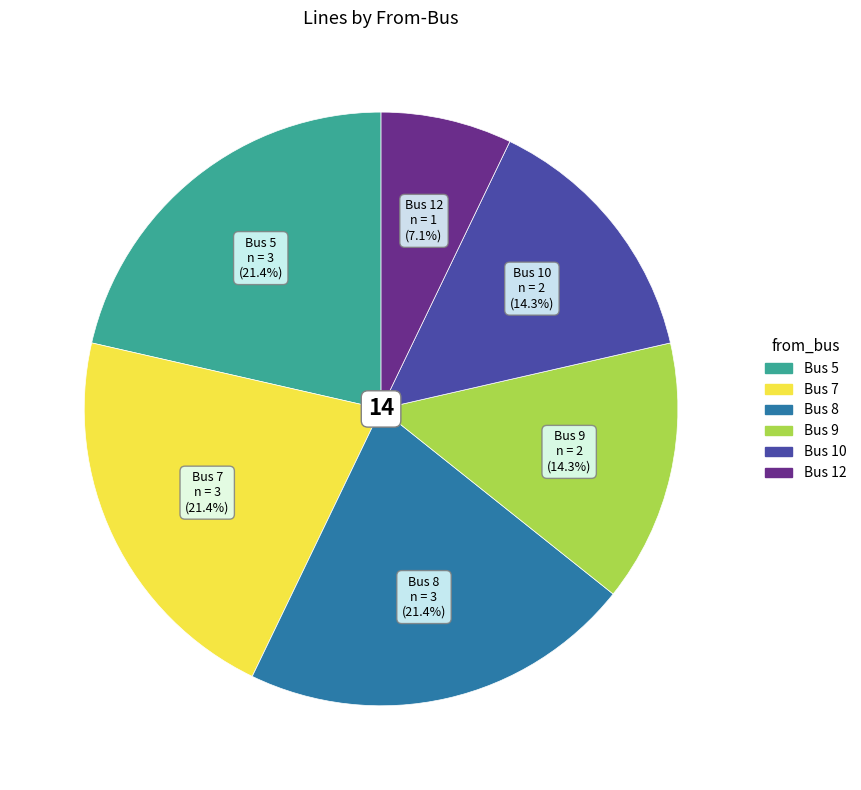

To the nearest percent, what is the combined percentage of Bus 10 and Bus 8?

36%